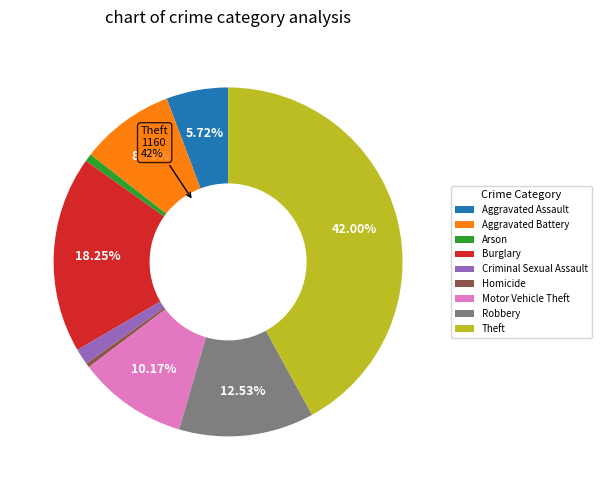

Do Homicide and Motor Vehicle Theft together represent more than half of the pie?

No